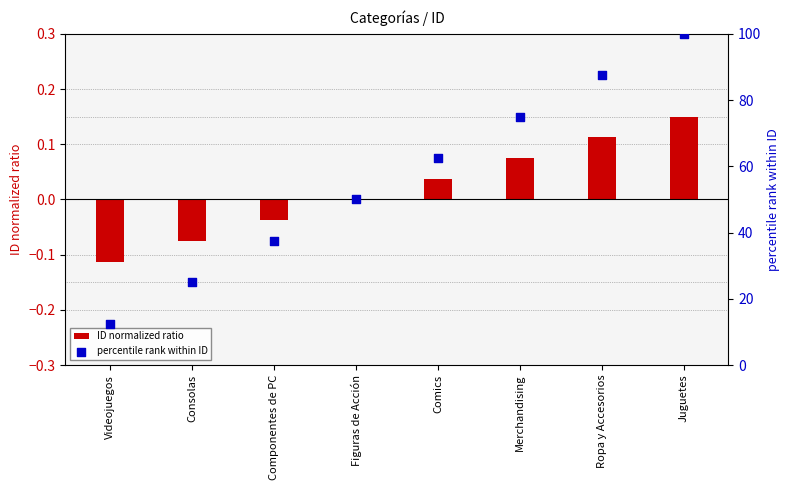

Which series has the largest total across all categories?

percentile rank within ID